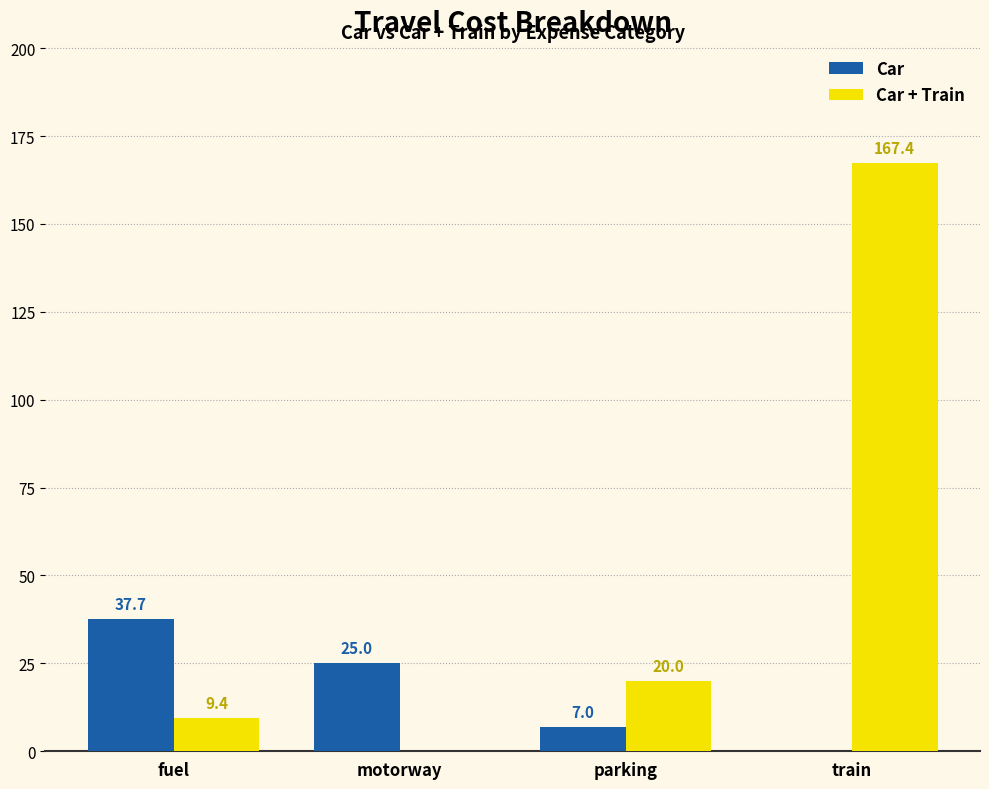

Which category has the highest value across all series?

train